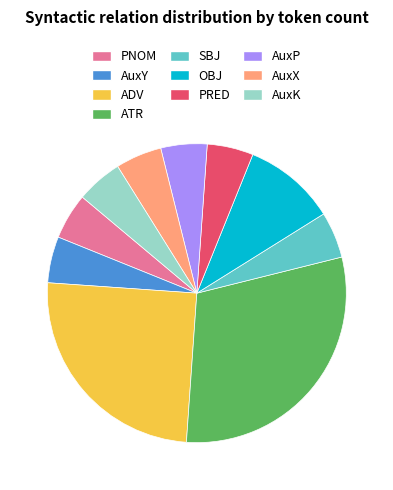

Count the number of slices in the pie.

10